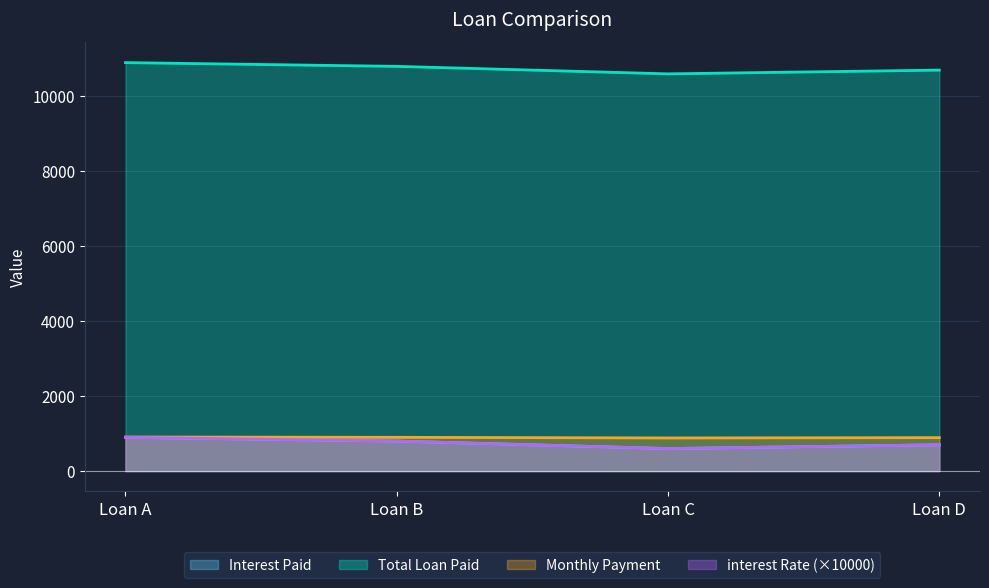

What is the average value of the Interest Paid series?

750.0